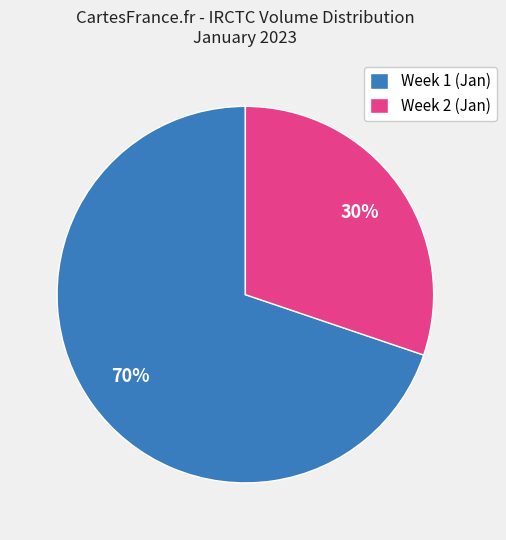

Is there any slice that represents more than half of the pie?

Yes